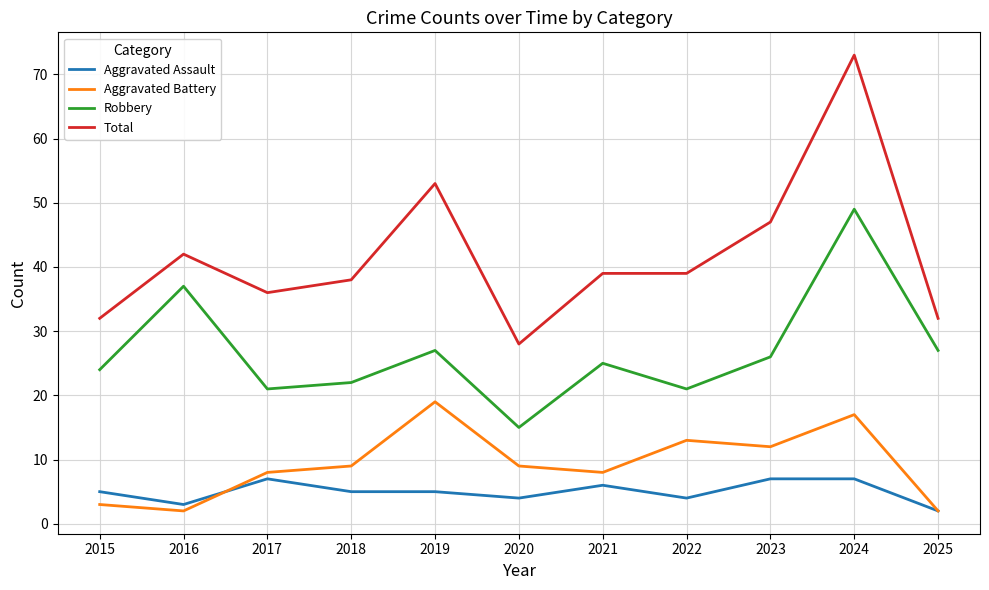

At 2023, list the series in order from largest to smallest.

Total, Robbery, Aggravated Battery, Aggravated Assault